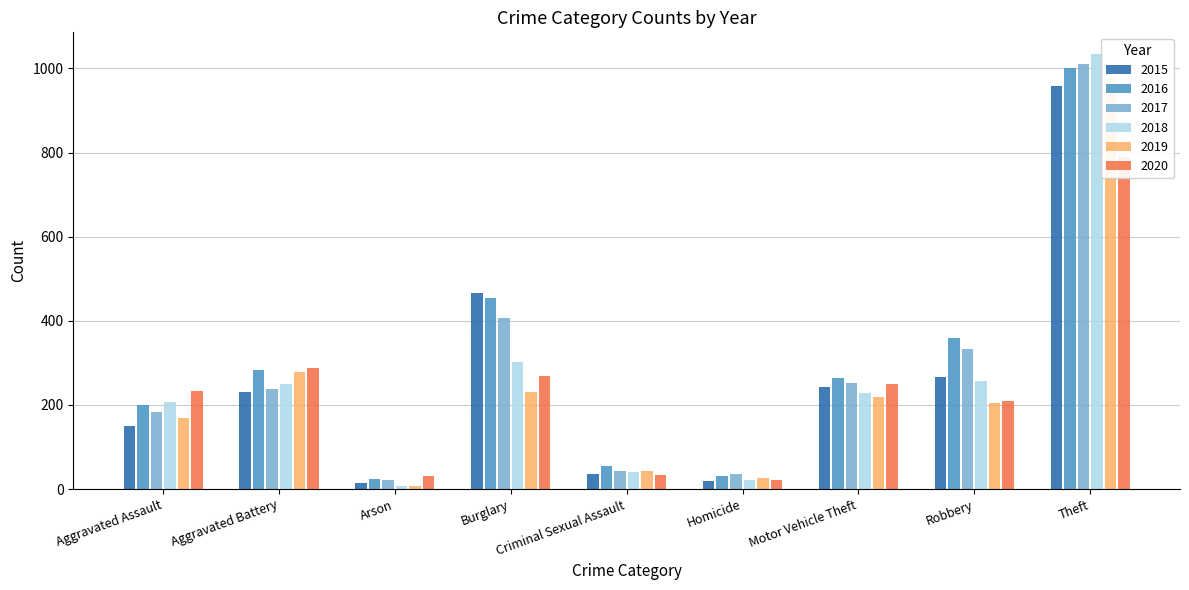

Reading left to right, extract all data points from this chart.

2015: 150	230	15	467	35	19	243	266	958
2016: 199	282	23	455	55	32	263	359	1002
2017: 184	237	22	406	43	35	252	334	1011
2018: 208	251	8	301	41	22	228	256	1034
2019: 170	279	8	230	44	27	218	204	978
2020: 234	287	30	269	34	22	250	210	790